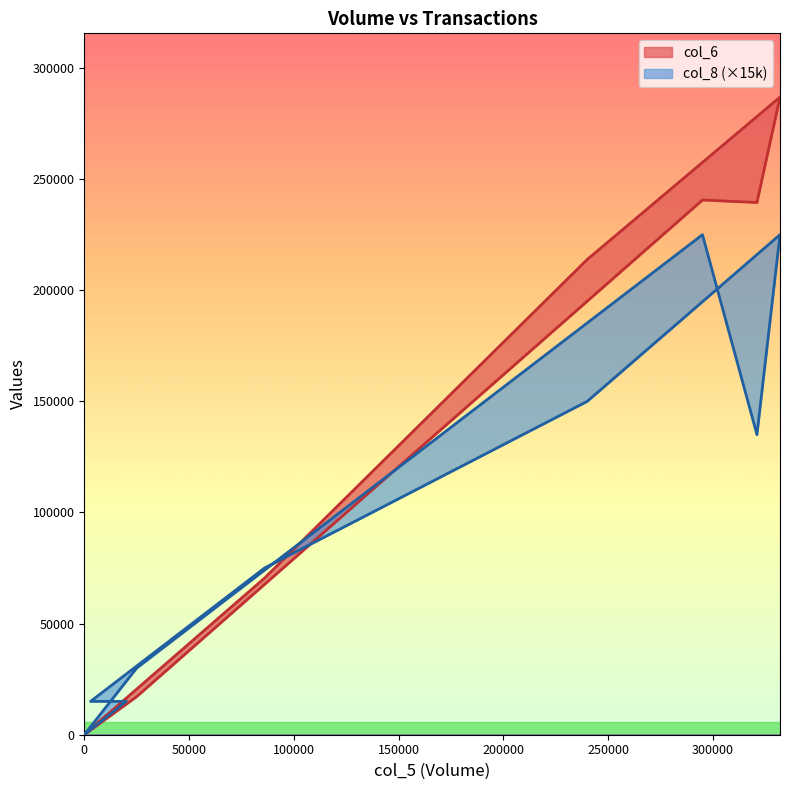

What is the difference between the maximum and minimum values in the col_8 series?

225000